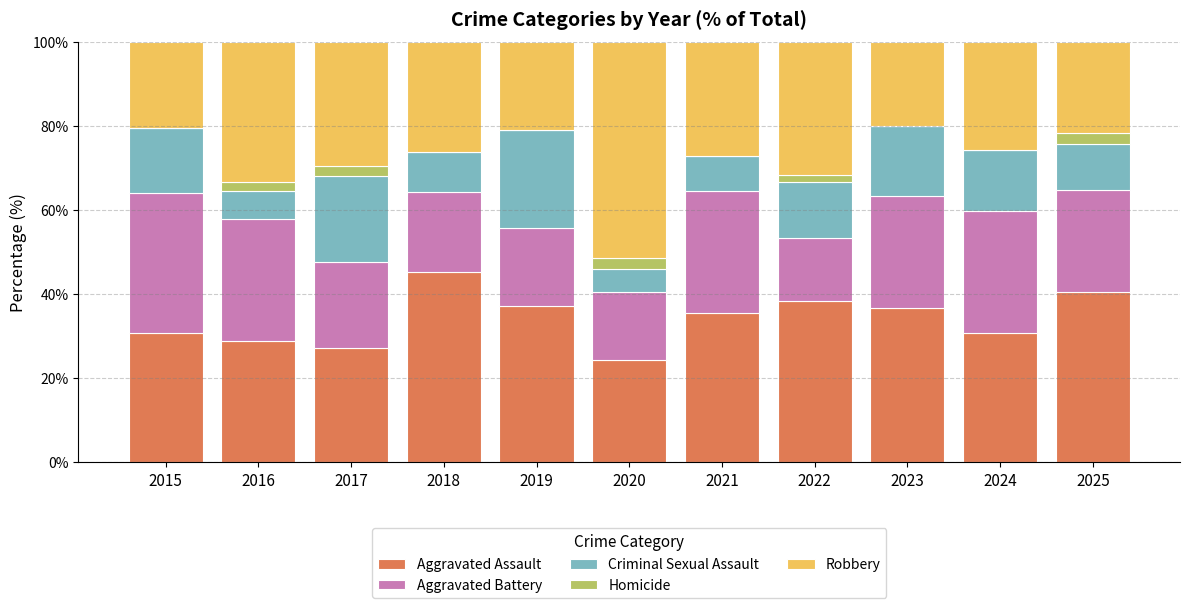

Is it true that Aggravated Assault equals 28.9 at 2016?

True